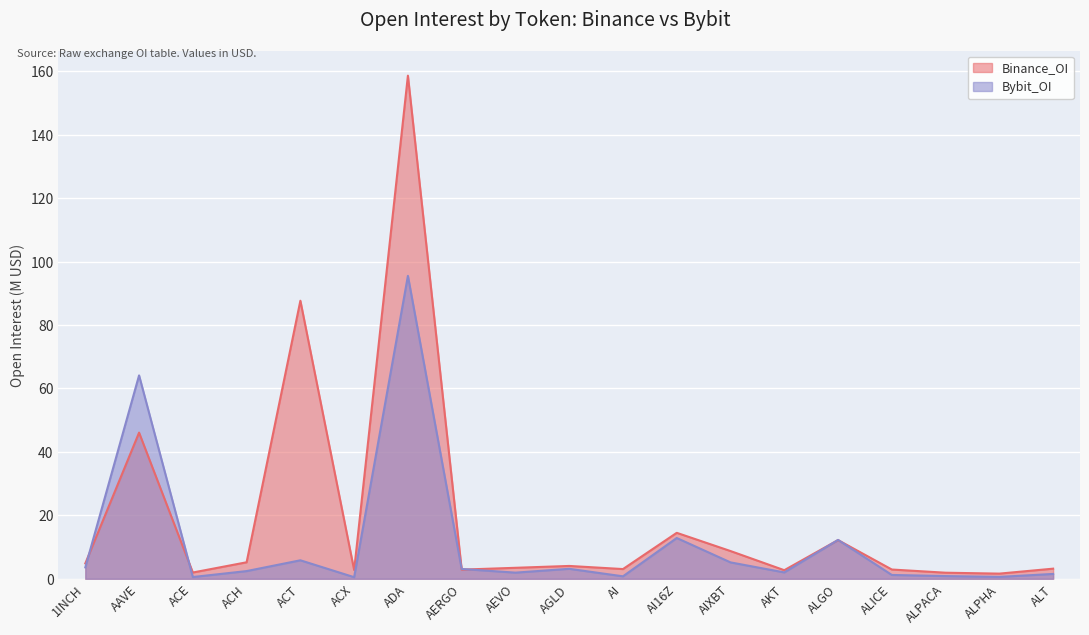

What is the minimum value shown in the chart?

0.5